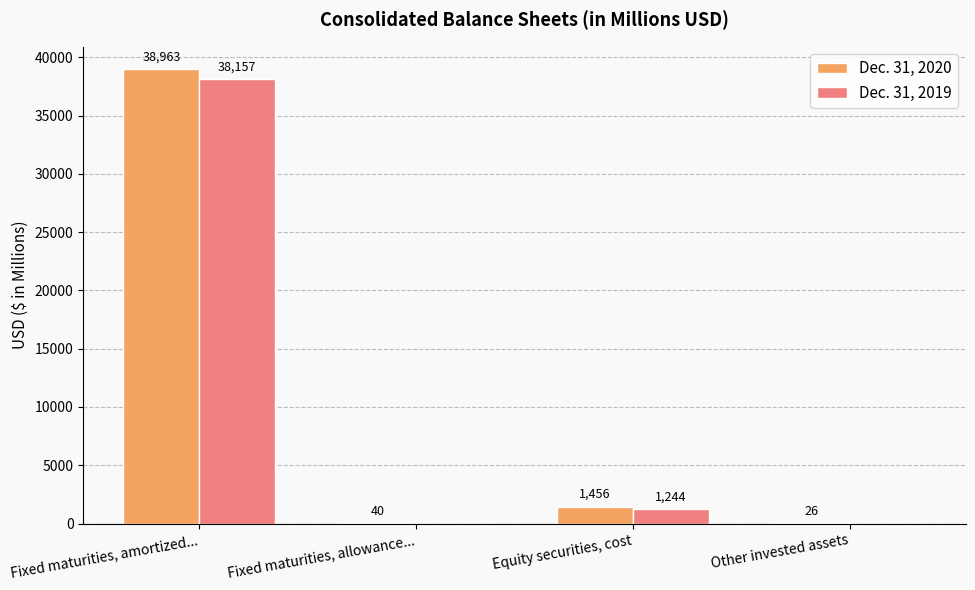

Reading left to right, list all the values displayed in this chart.

Dec. 31, 2020: 38963	40	1456	26
Dec. 31, 2019: 38157	0	1244	0